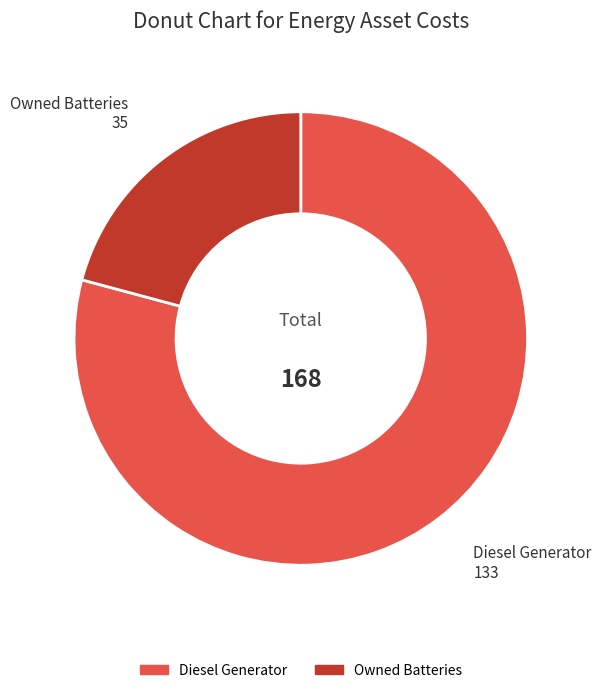

Combined, do Owned Batteries and Diesel Generator account for over 50%?

Yes